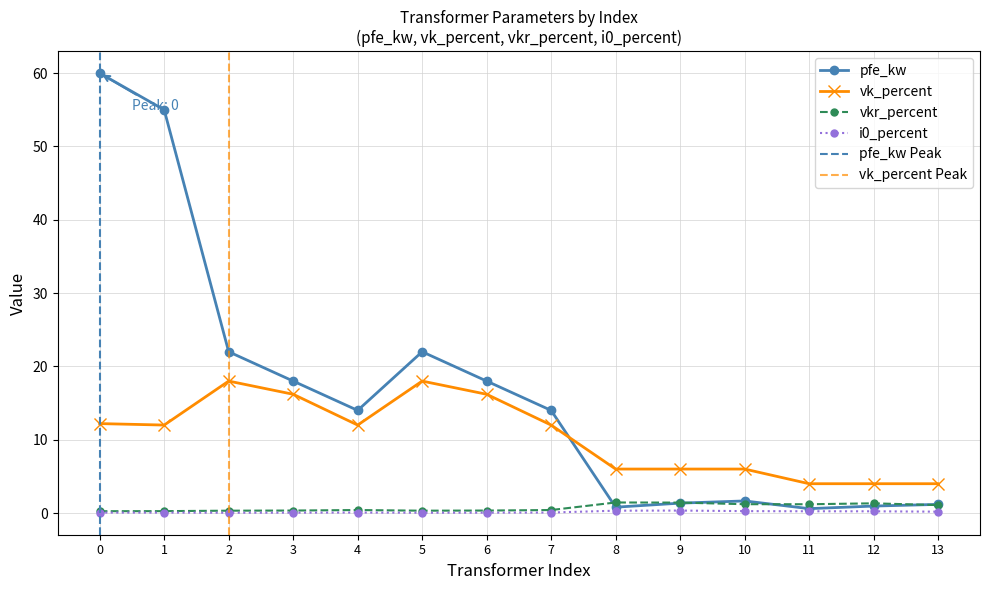

How many intersections are there between pfe_kw and vkr_percent?

4